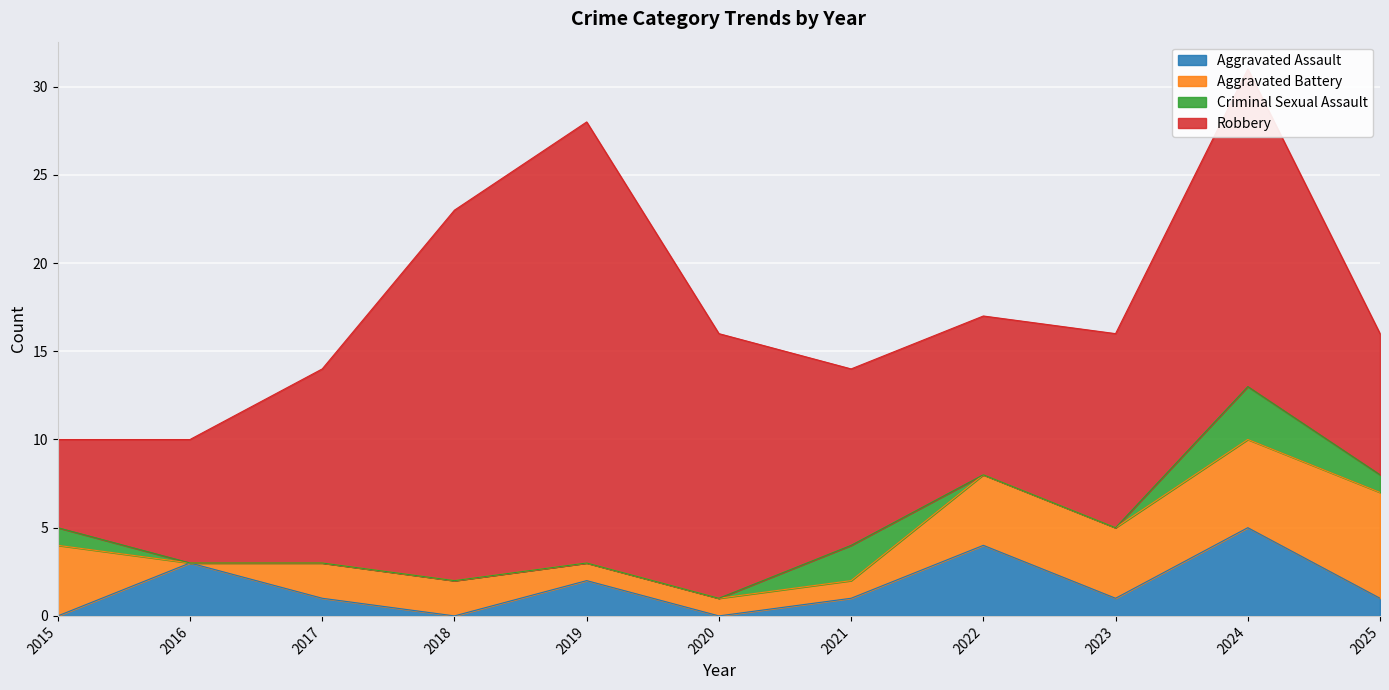

What value does the Aggravated Assault series have at 2022?

4